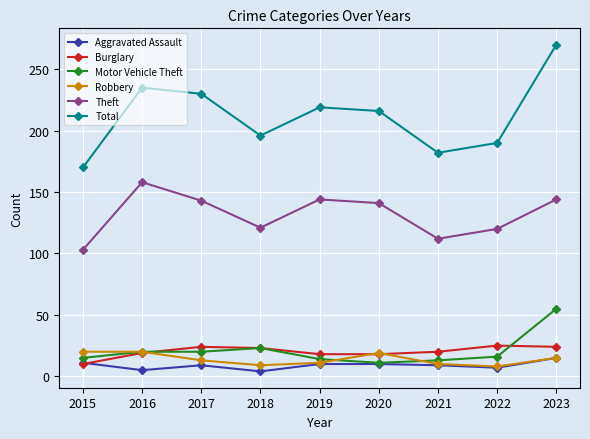

How many categories are shown in the chart?

9